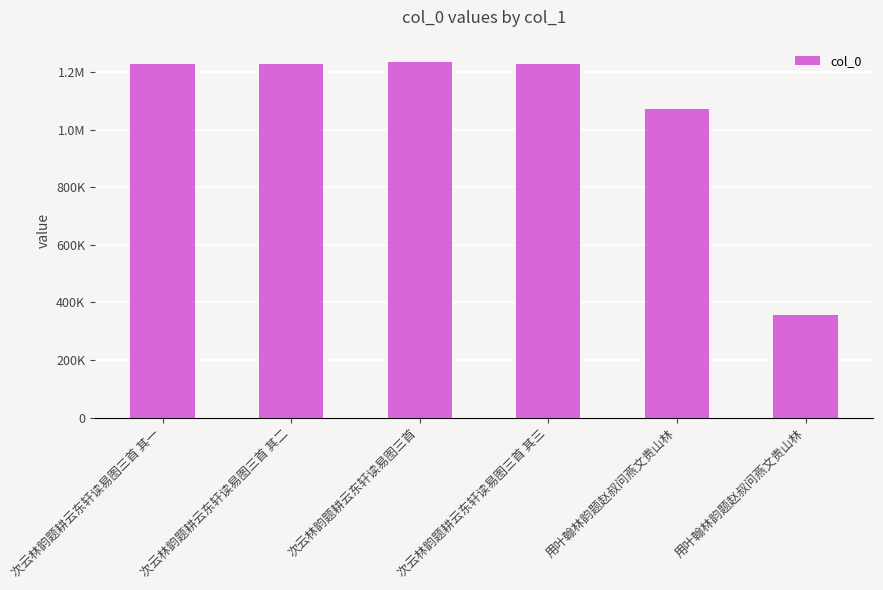

List the labels in order of value, largest first.

次云林韵题耕云东轩读易图三首, 次云林韵题耕云东轩读易图三首 其三, 次云林韵题耕云东轩读易图三首 其二, 次云林韵题耕云东轩读易图三首 其一, 用叶翰林韵题赵叔问燕文贵山林, 用叶翰林韵题赵叔问燕文贵山林